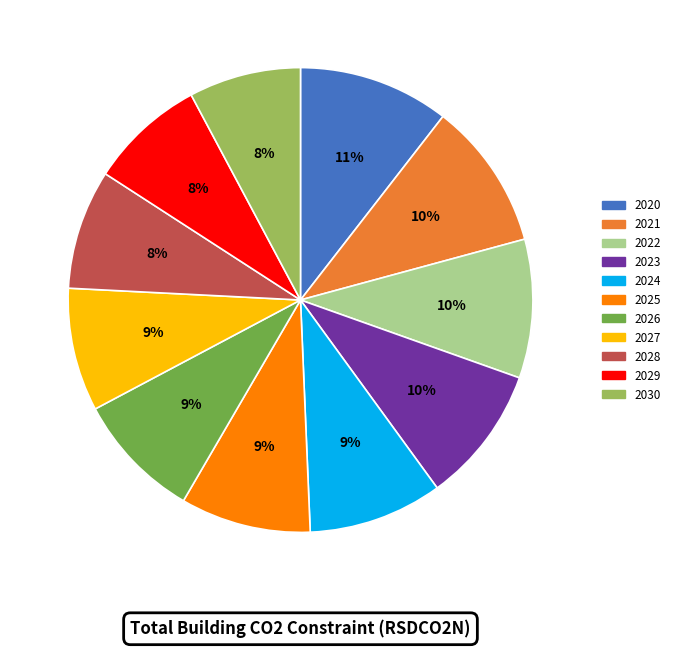

Combined, do 2030 and 2020 account for over 50%?

No